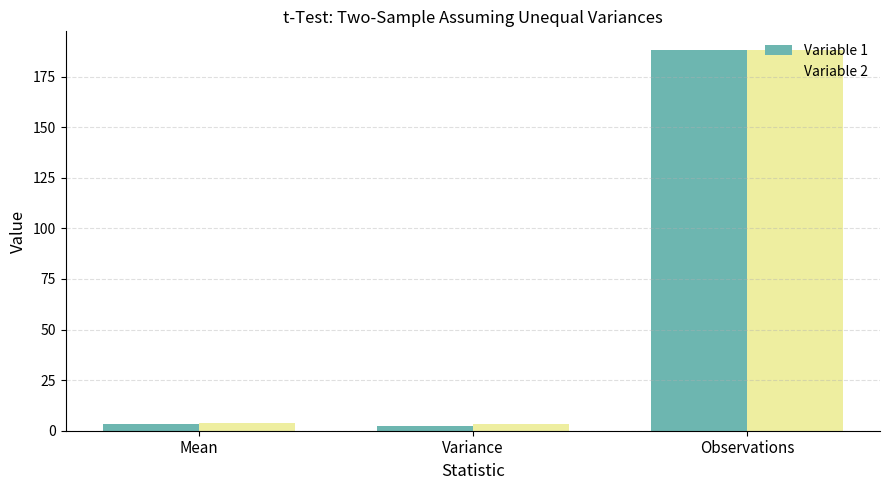

What is the label of the 1st bar from the right?

Observations